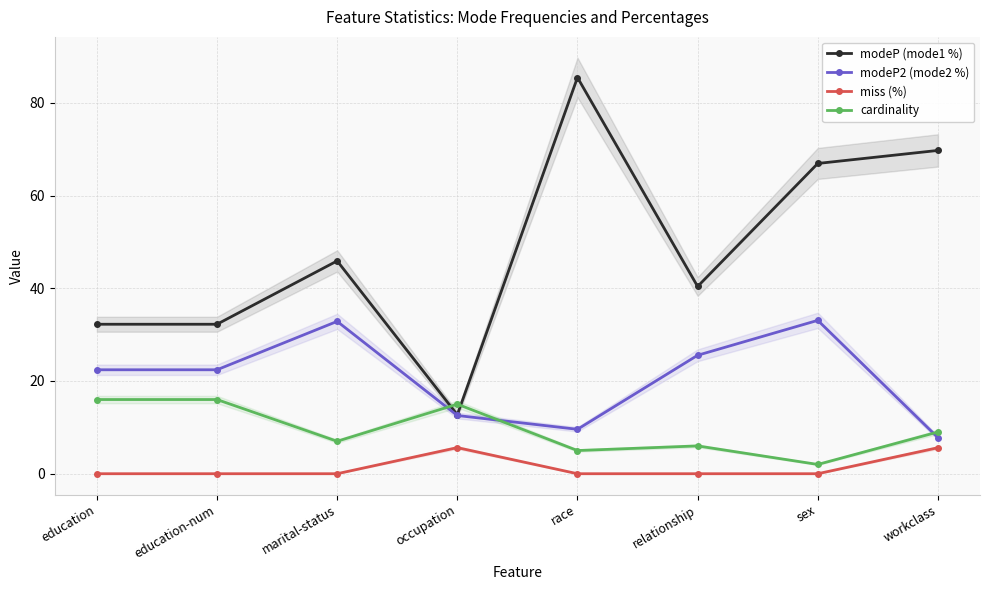

In modeP (mode1 %), how many points are higher than both neighbors (excluding endpoints)?

2